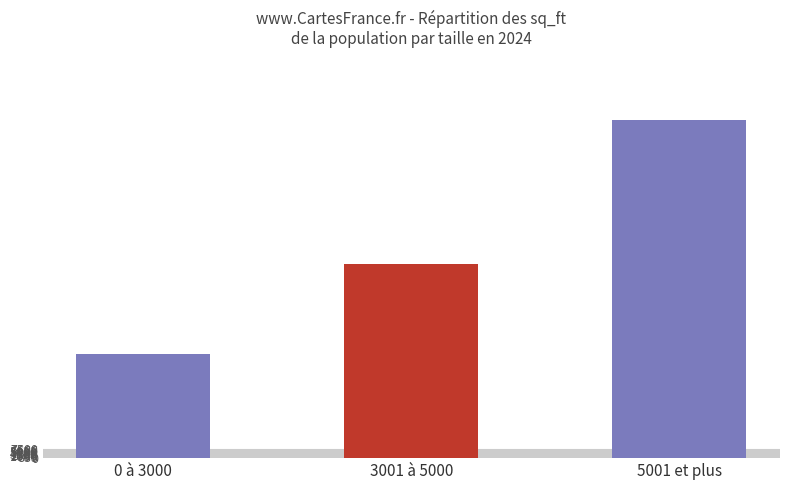

Does the chart contain stacked bars?

No